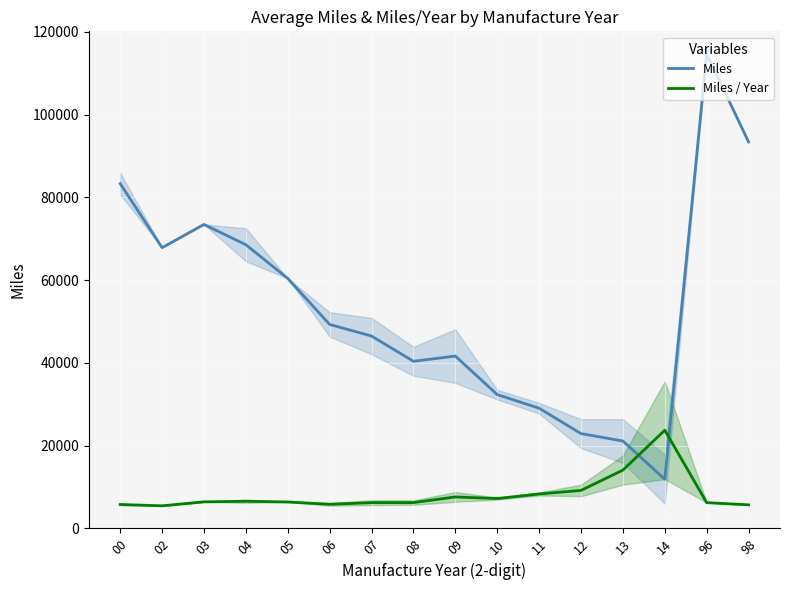

The value of Miles / Year at 03 is 6386.5. True or false?

True